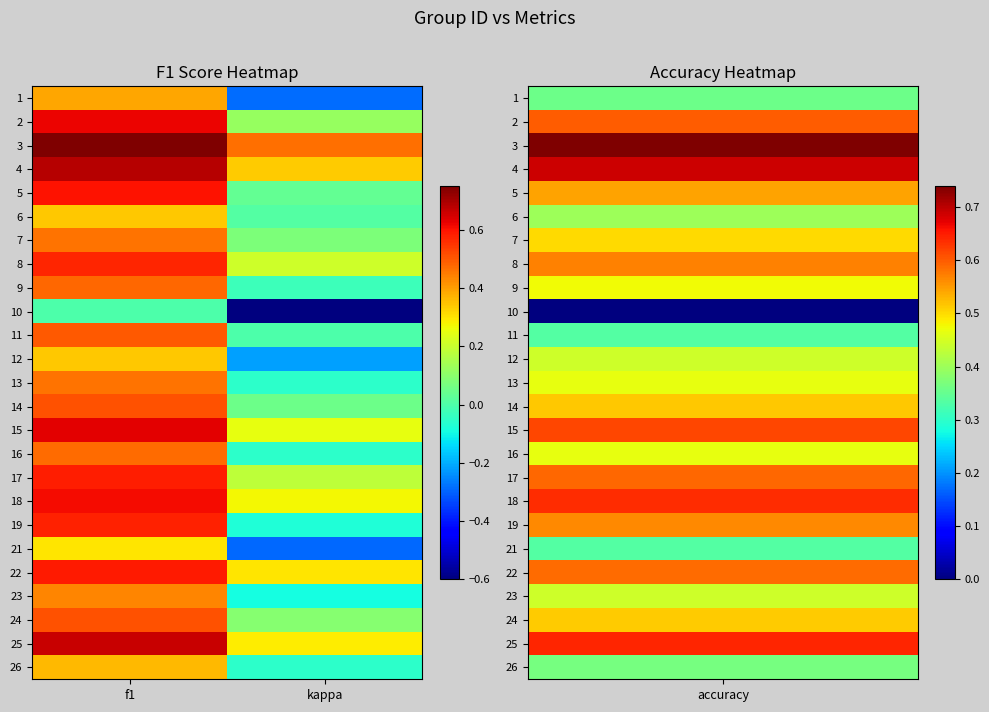

At which category is the sum across all series the highest?

f1